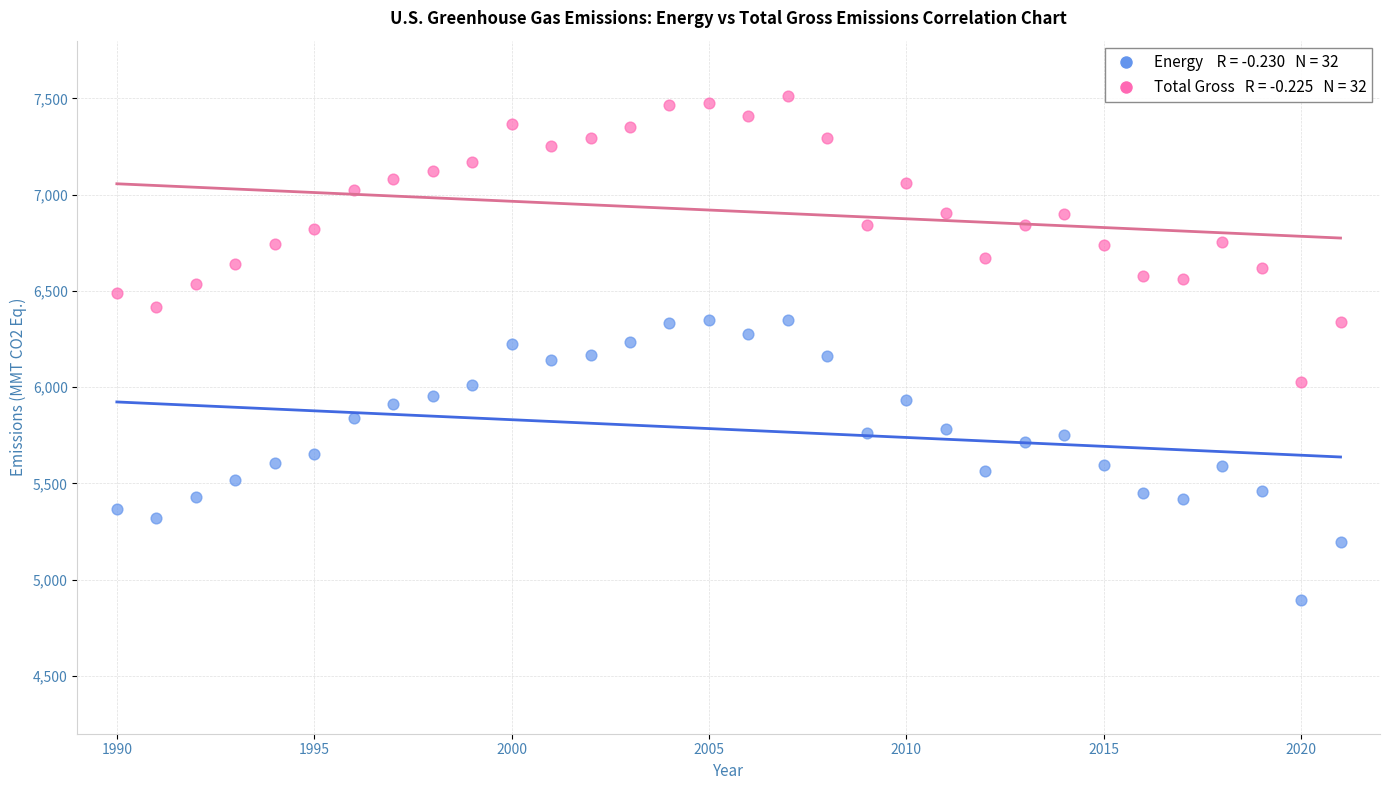

Across all data points, what is the range of Y values (max minus min)?

2617.4